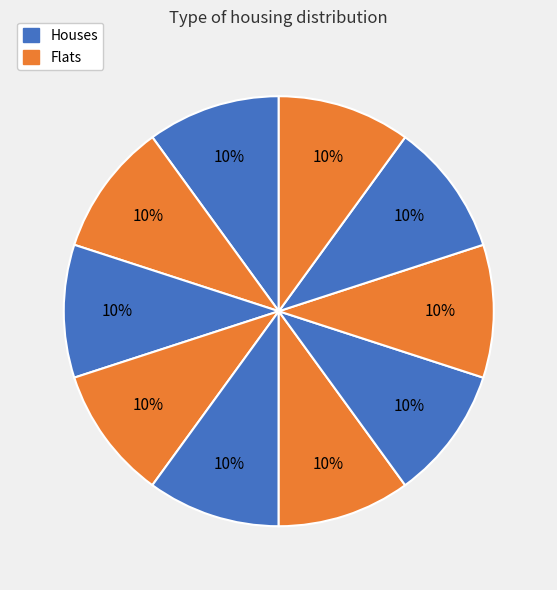

Count the number of slices in the pie.

10